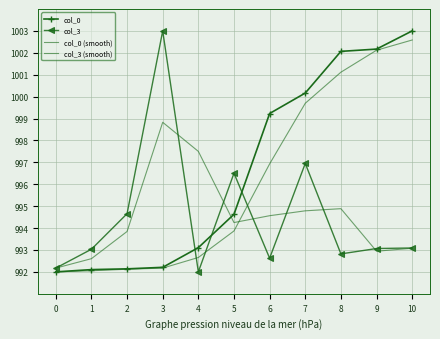

True or false: col_0 has more than 1 points higher than both neighbors.

False